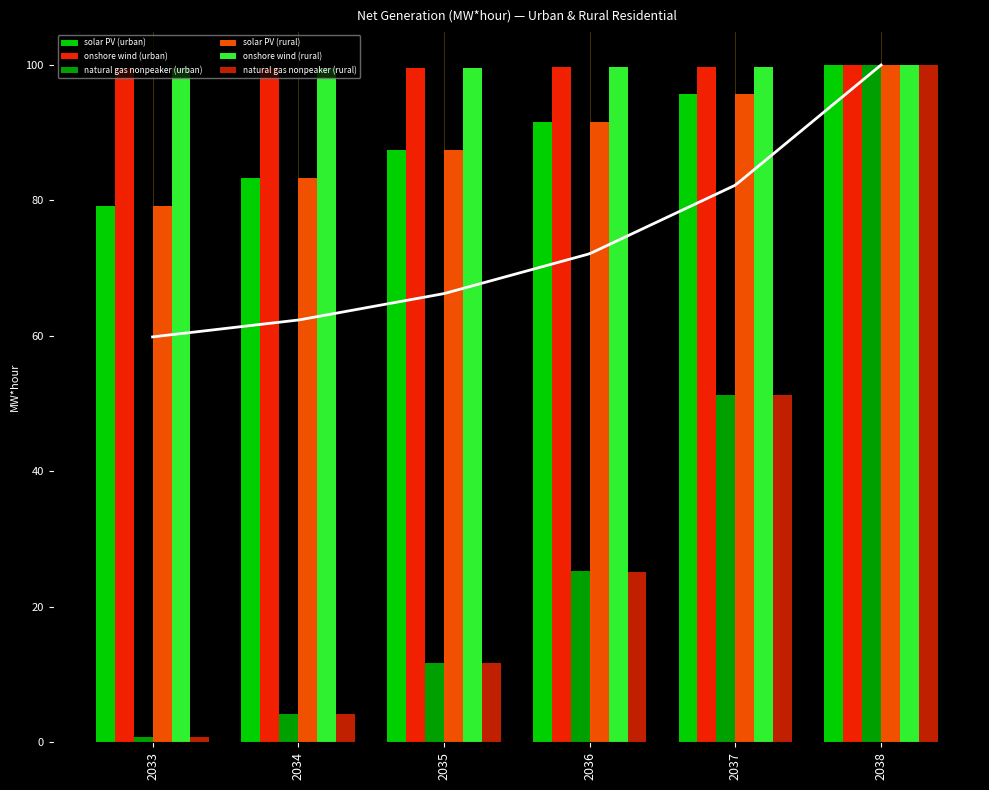

Rank the categories by solar PV (urban) value from lowest to highest.

2033, 2034, 2035, 2036, 2037, 2038